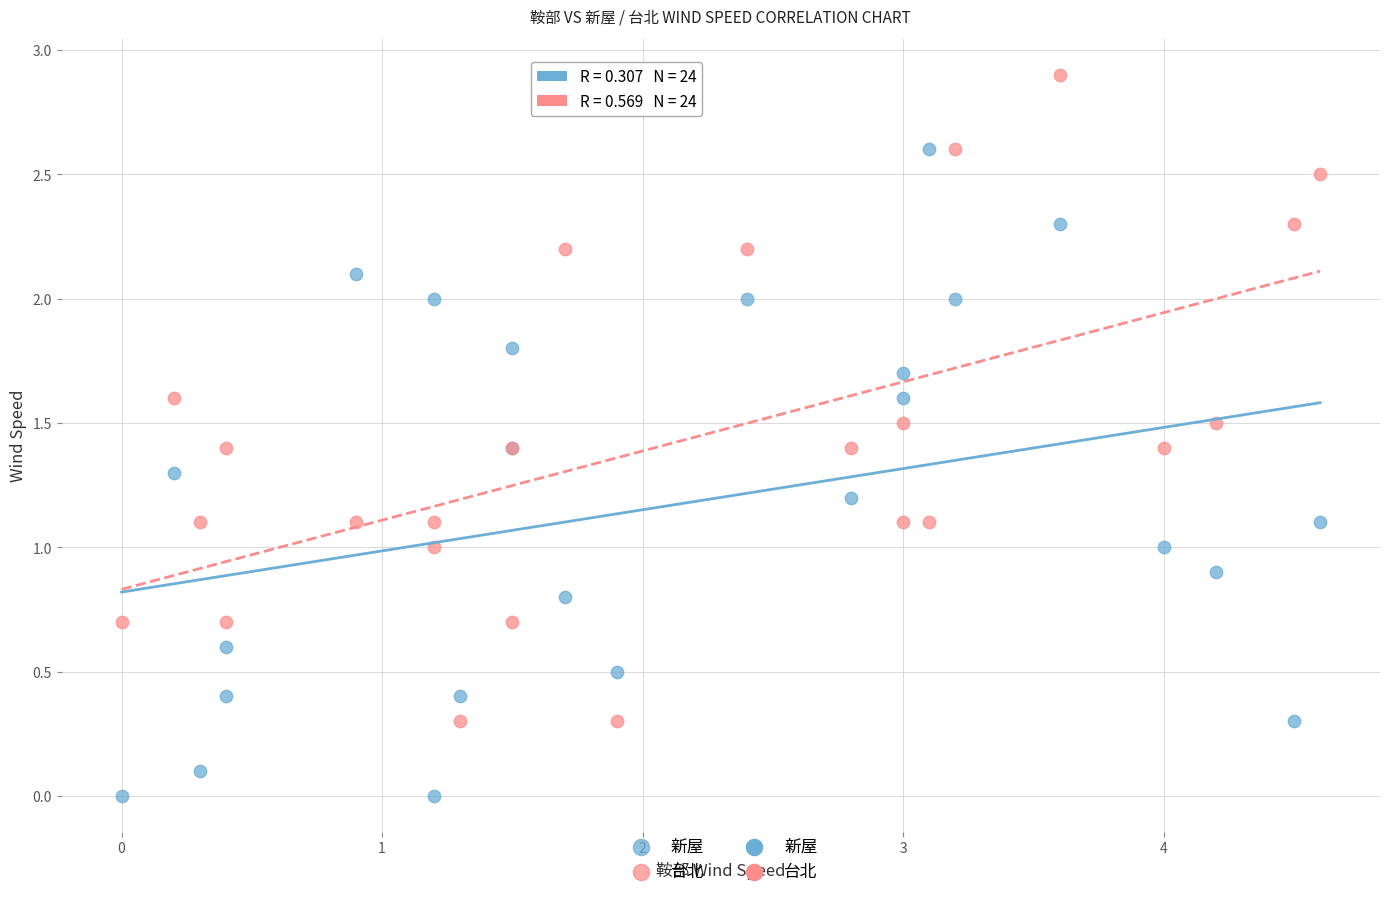

Which series reaches the minimum Y coordinate?

新屋